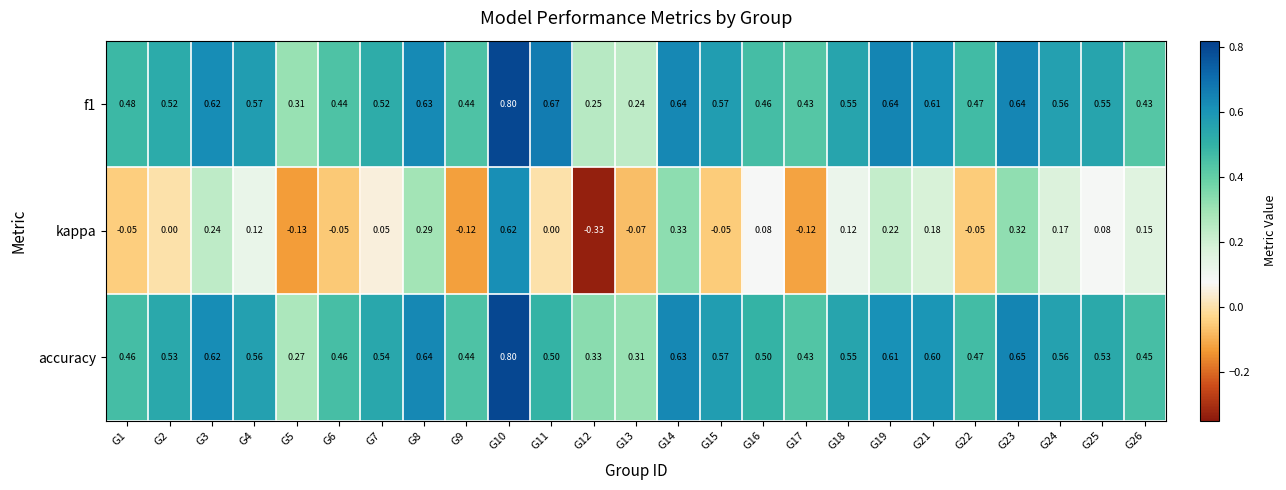

How many data points does each series have?

25